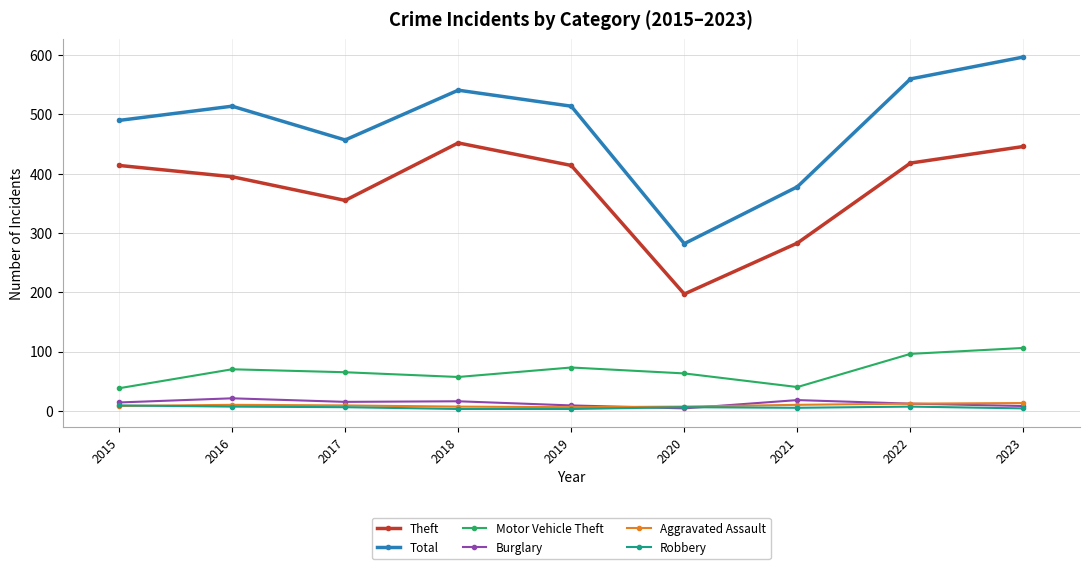

True or false: Robbery has a value of 7 at 2022.

True